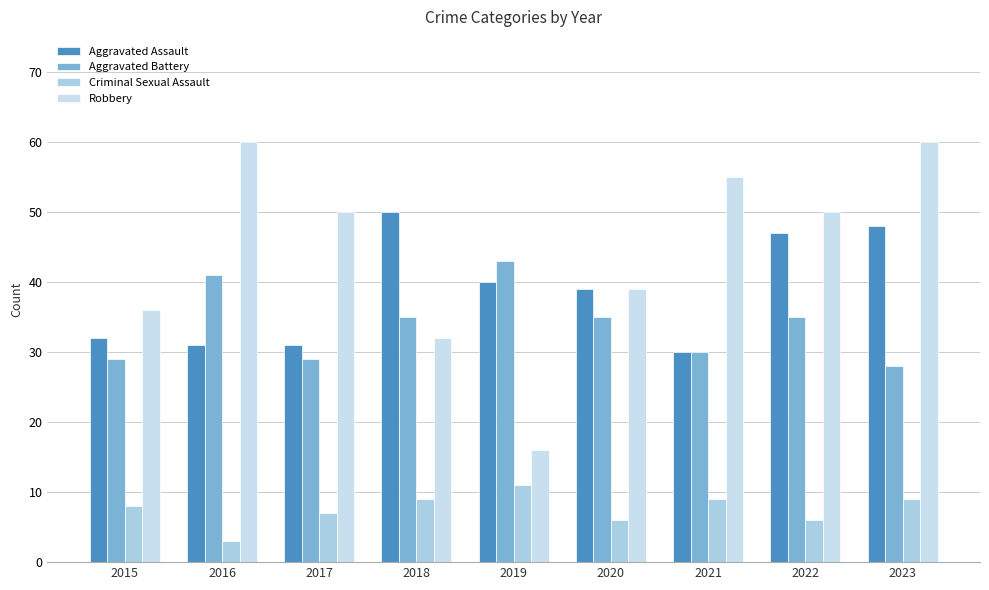

How many data points does each series have?

9